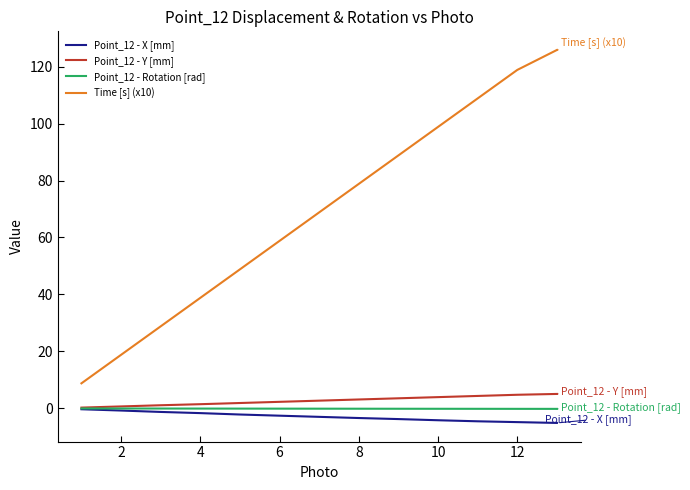

What are all the series names shown in the legend?

Point_12 - X [mm], Point_12 - Y [mm], Point_12 - Rotation [rad], Time [s] (x10)